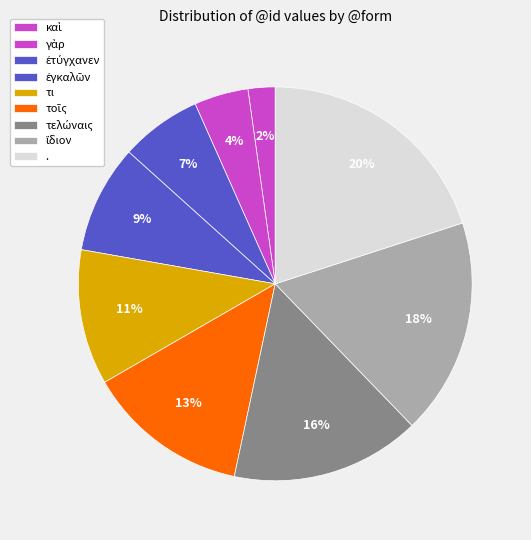

To the nearest percent, what is the average slice percentage?

11%